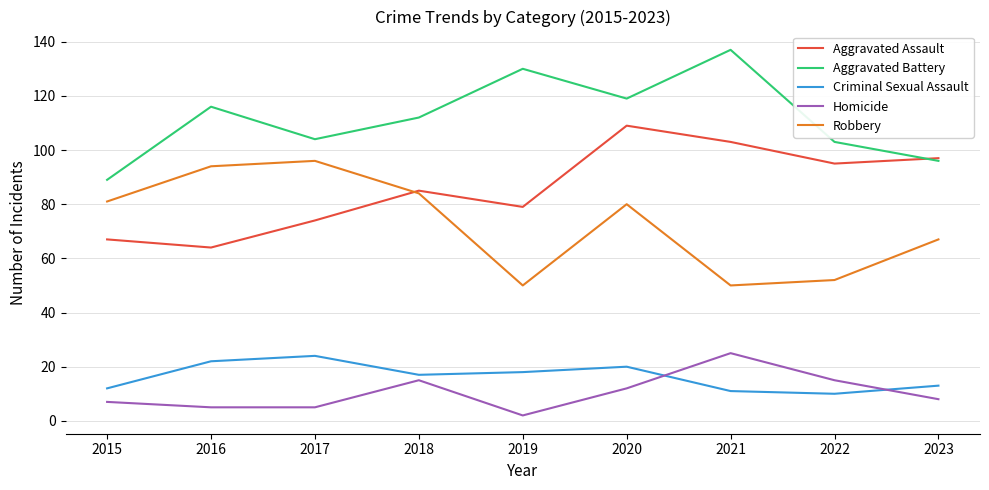

True or false: Homicide and Aggravated Assault cross at least once.

False